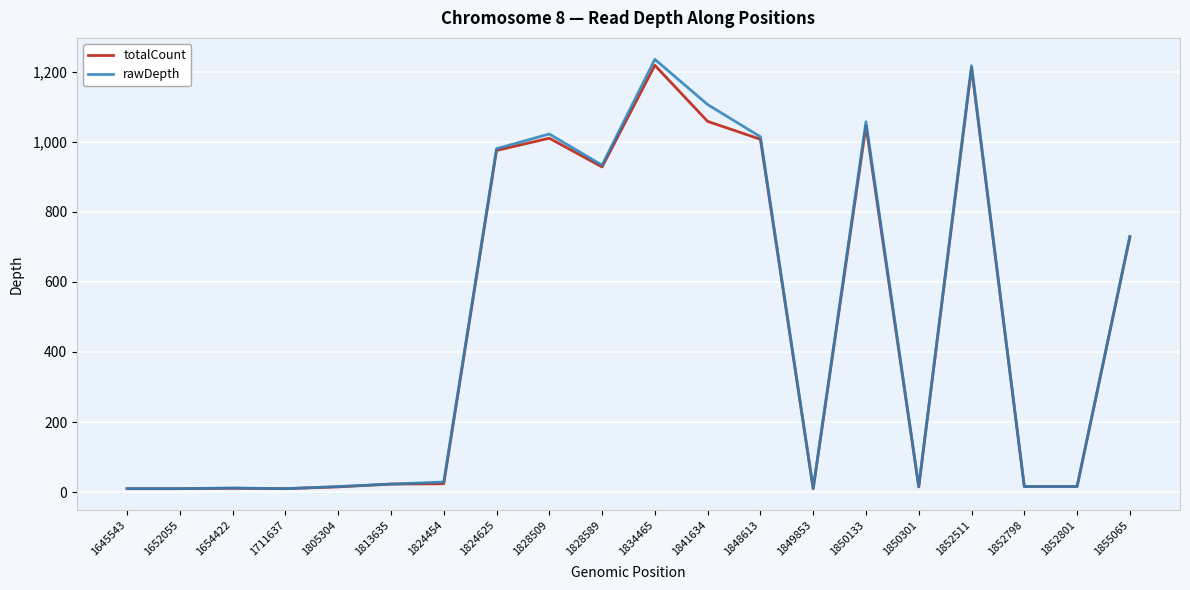

The totalCount series shows 16 at 1852801. True or false?

True